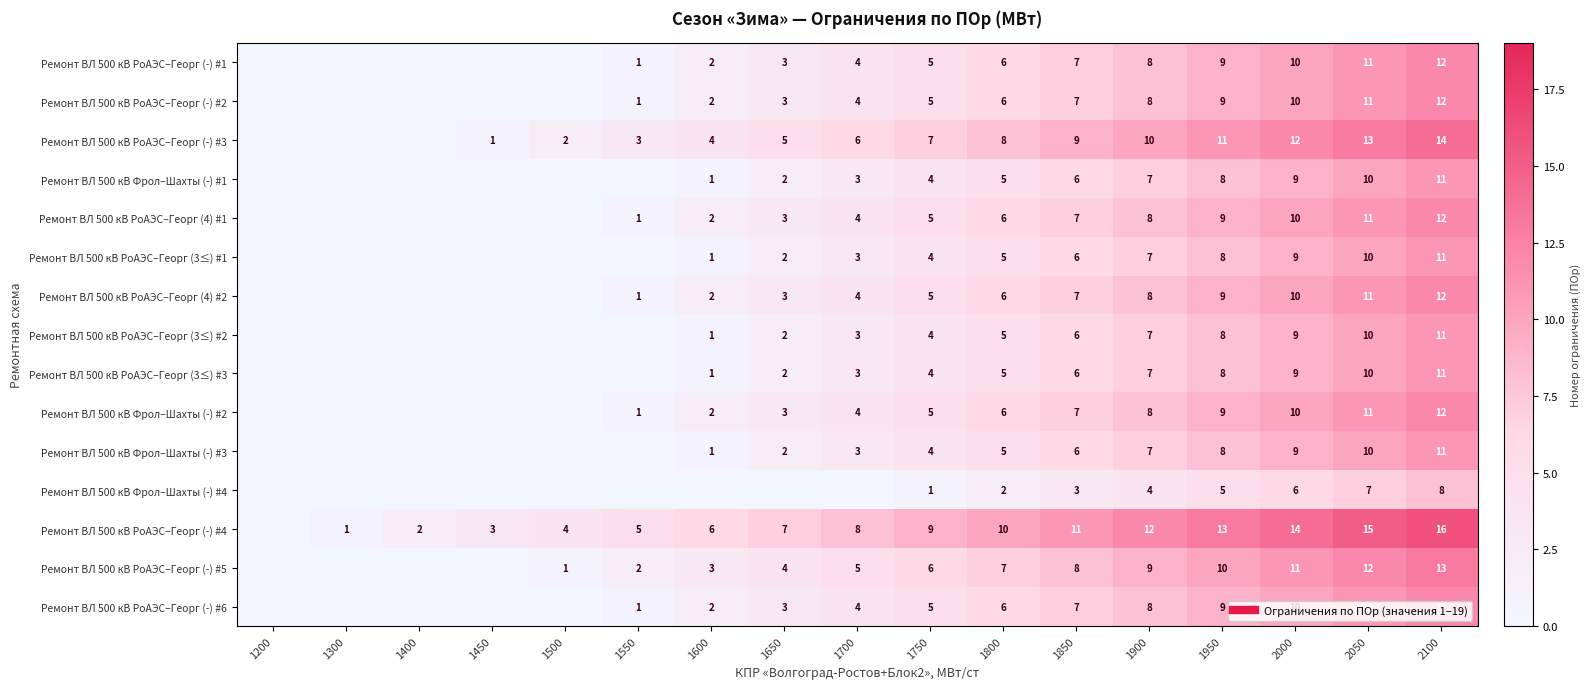

Which category has the highest value across all series?

2100